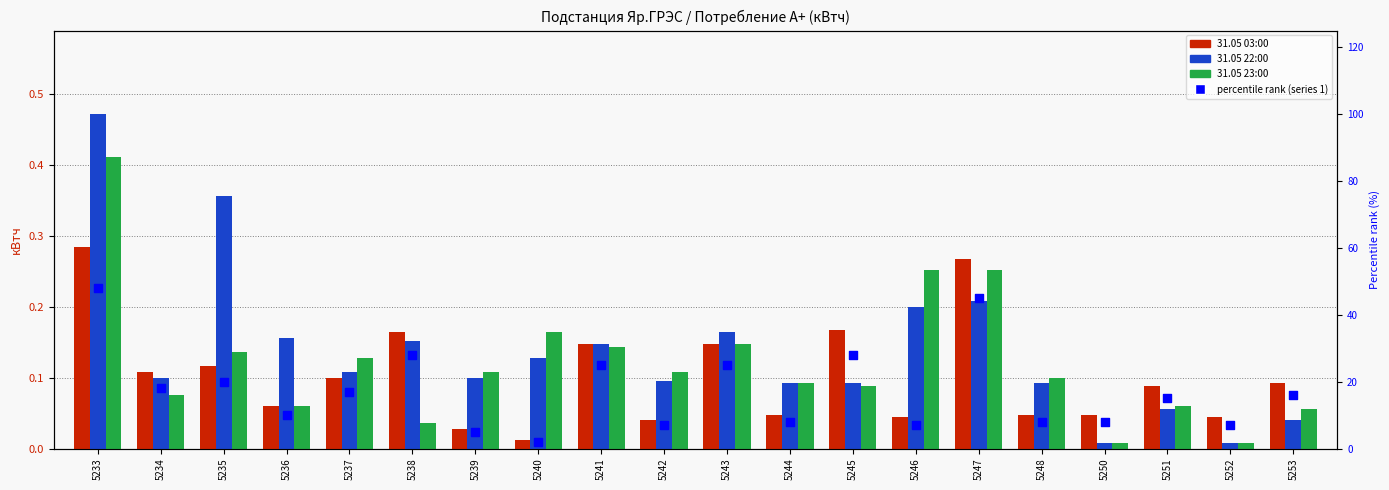

Is the value of 31.05 03:00 at 5236 greater than the value of percentile rank (series 1) at 5236?

No